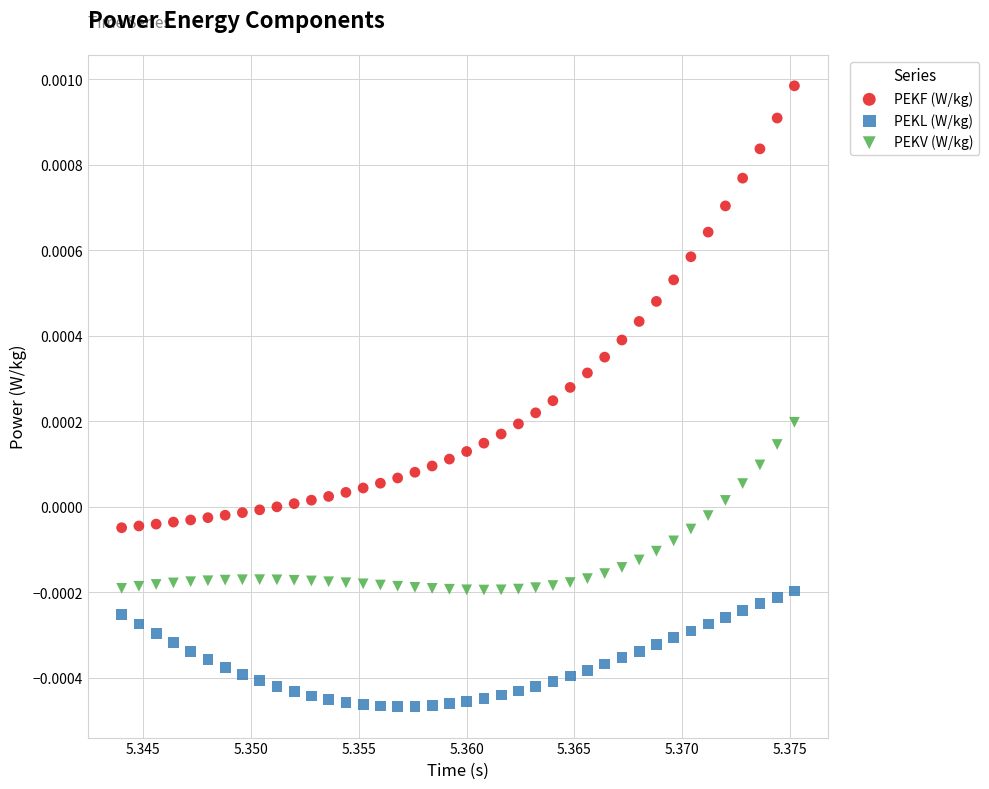

Which series has the largest Y range (max minus min)?

PEKF (W/kg)